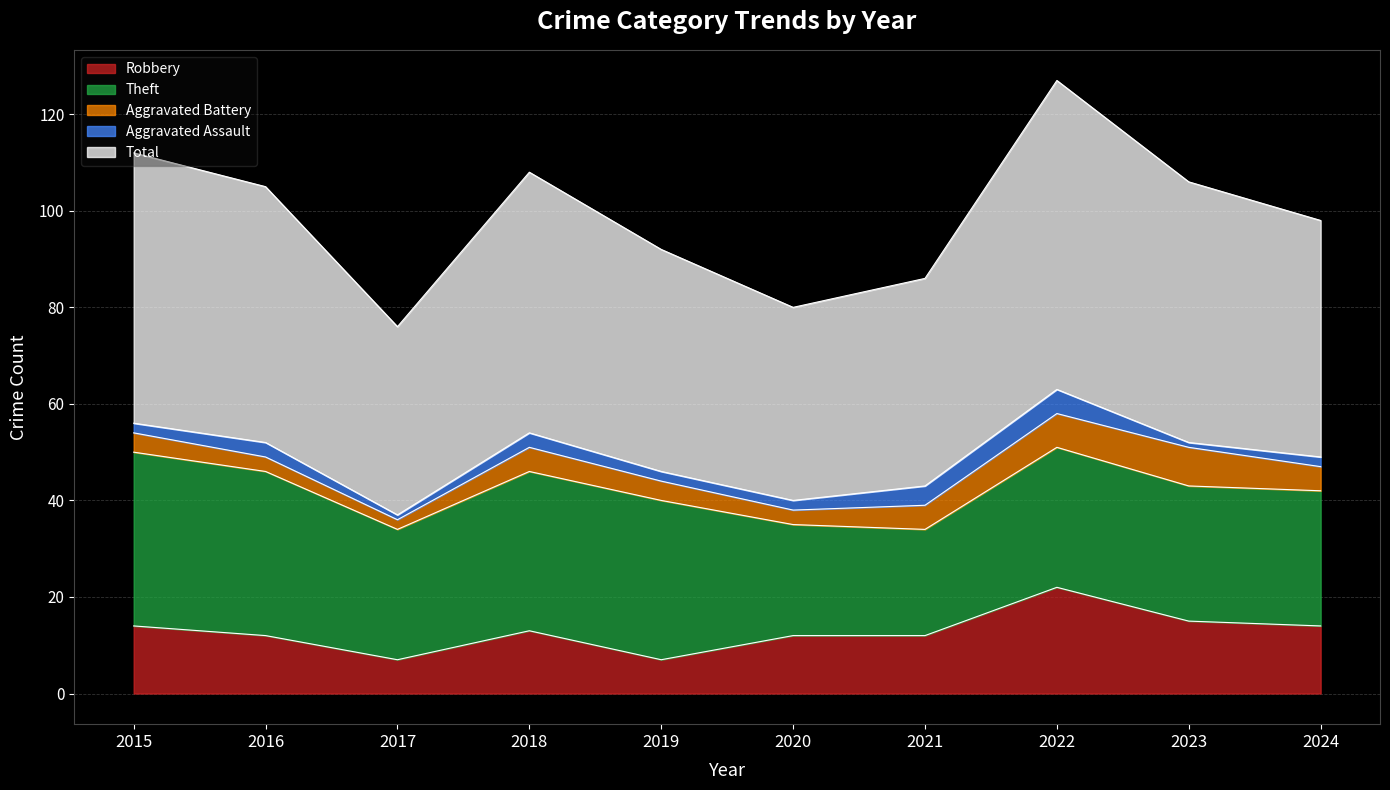

Reading right to left, list all the values displayed in this chart.

Robbery: 2024=14	2023=15	2022=22	2021=12	2020=12	2019=7	2018=13	2017=7	2016=12	2015=14
Theft: 2024=28	2023=28	2022=29	2021=22	2020=23	2019=33	2018=33	2017=27	2016=34	2015=36
Aggravated Battery: 2024=5	2023=8	2022=7	2021=5	2020=3	2019=4	2018=5	2017=2	2016=3	2015=4
Aggravated Assault: 2024=2	2023=1	2022=5	2021=4	2020=2	2019=2	2018=3	2017=1	2016=3	2015=2
Total: 2024=49	2023=54	2022=64	2021=43	2020=40	2019=46	2018=54	2017=39	2016=53	2015=56